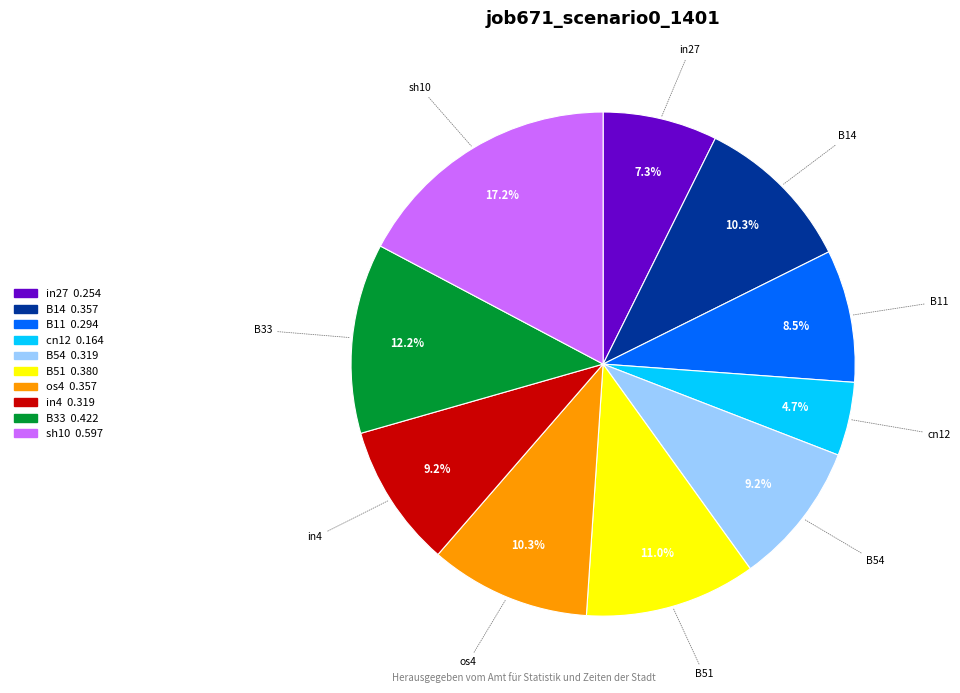

Which category has the biggest portion of the pie?

sh10